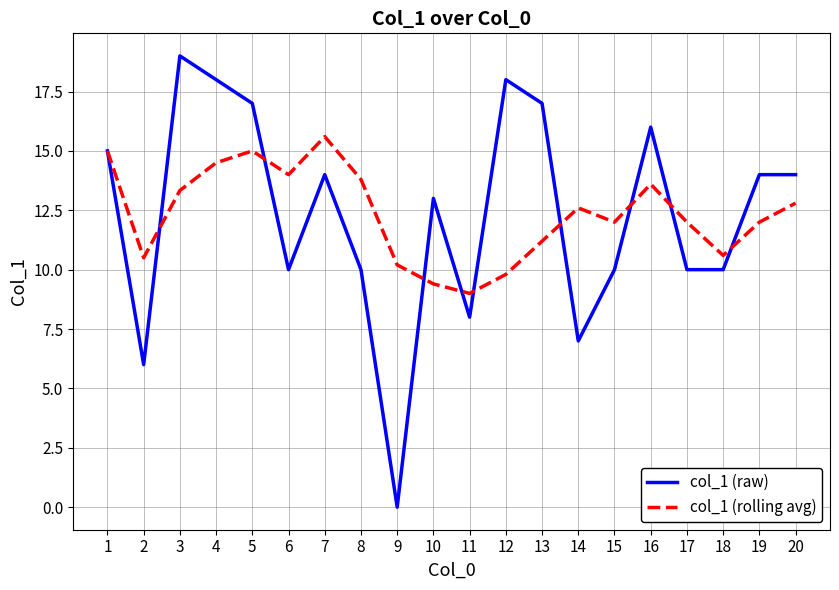

At how many categories does at least one series exceed 8?

20